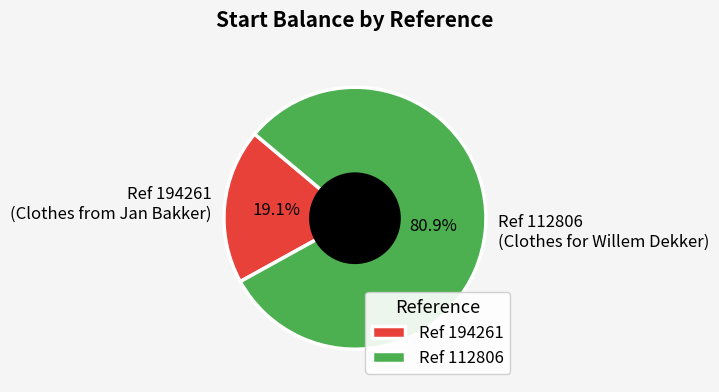

What is the ratio of the value at Ref 112806 to the value at Ref 194261?

4.2